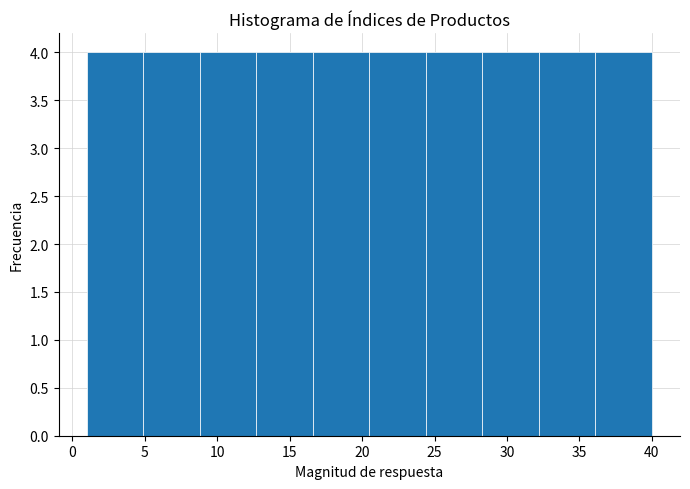

What is the height of the bar covering 1.0 to 4.9 on the x-axis? Neither the bar edges nor the heights are printed on the chart, so give them approximately, as read against the axes.

4